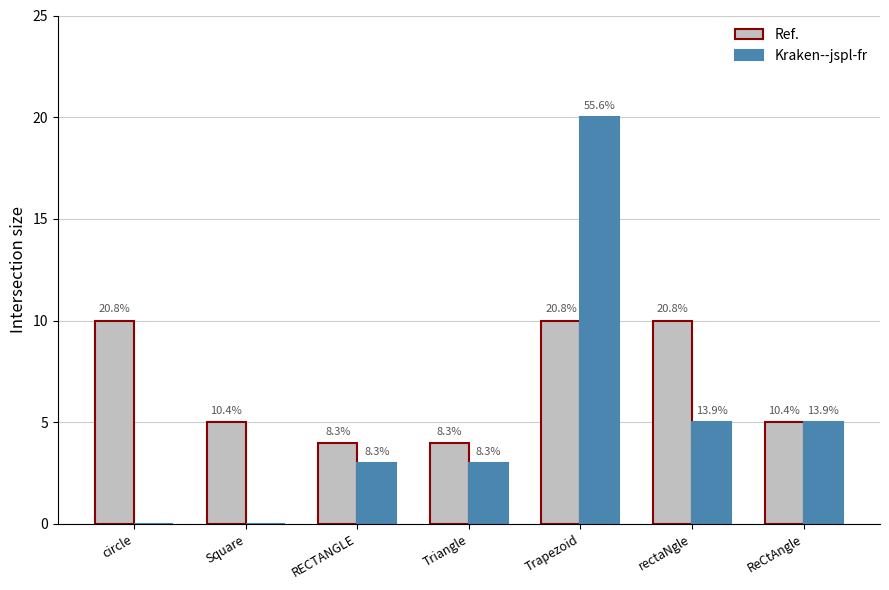

What are all the series names shown in the legend?

Ref., Kraken--jspl-fr